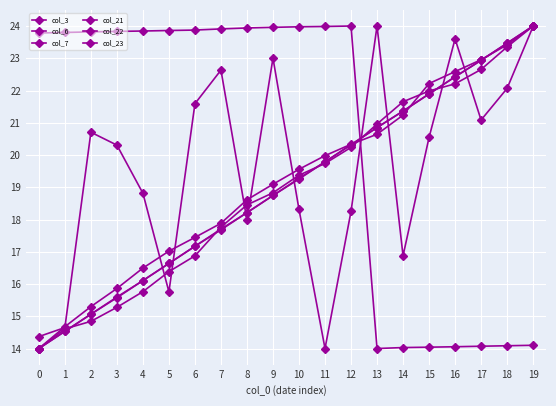

How many distinct data groups are displayed?

6